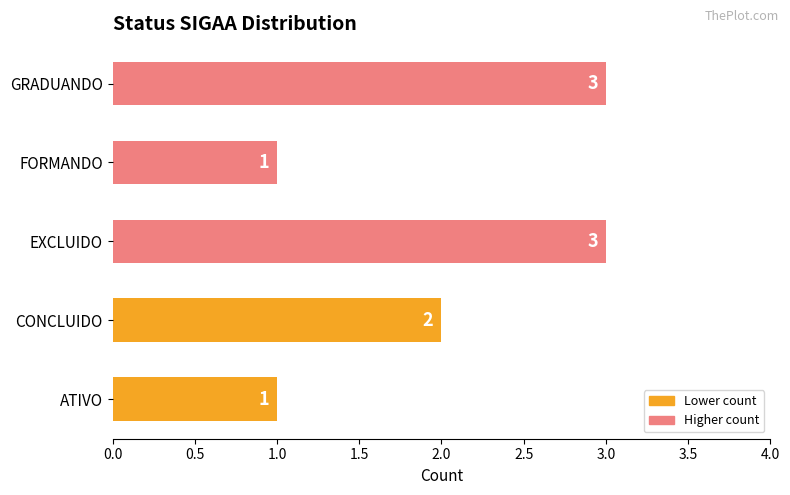

What is the maximum value shown in the chart?

3